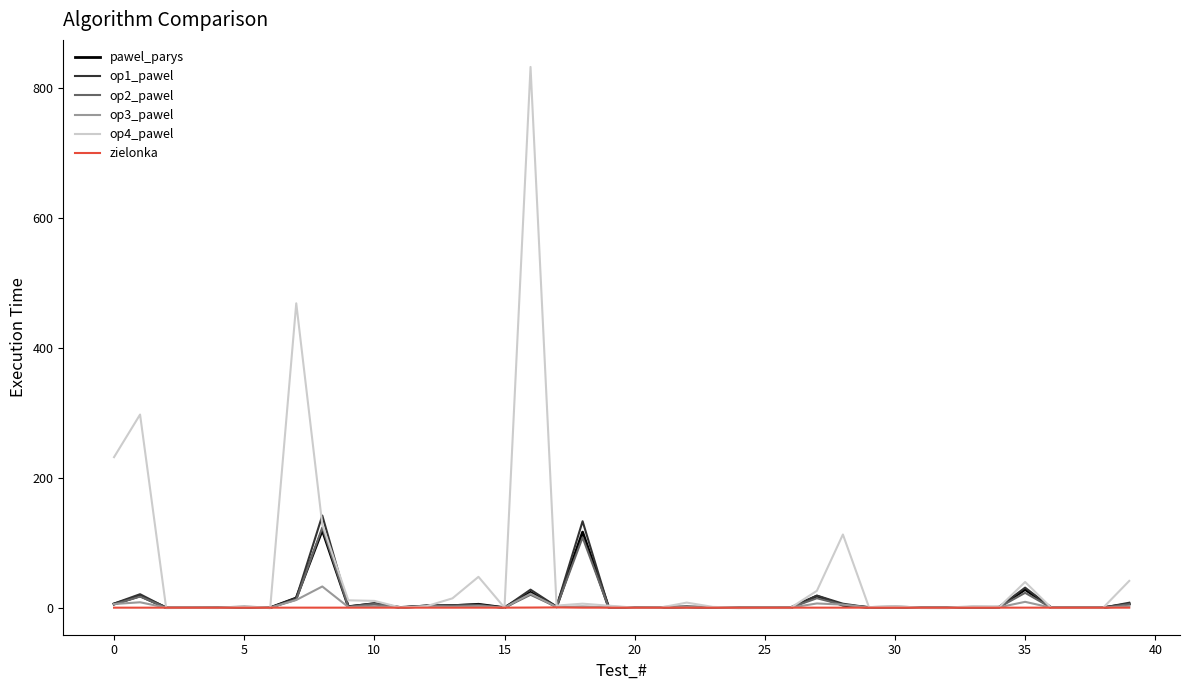

Which series has the widest spread of values?

op4_pawel